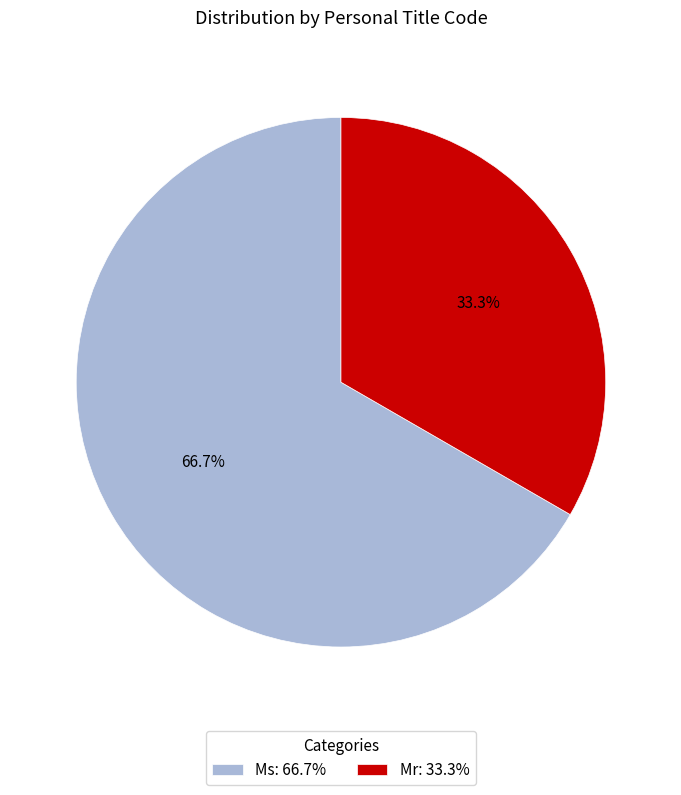

What percentage is NOT represented by Ms?

33.3%